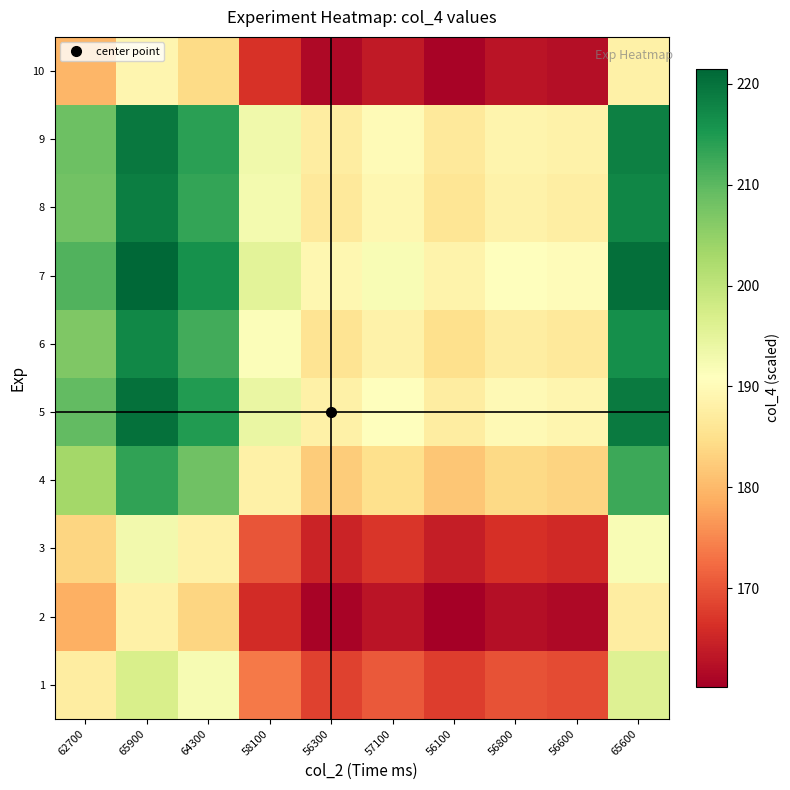

Which label corresponds to the largest value in the chart?

65900